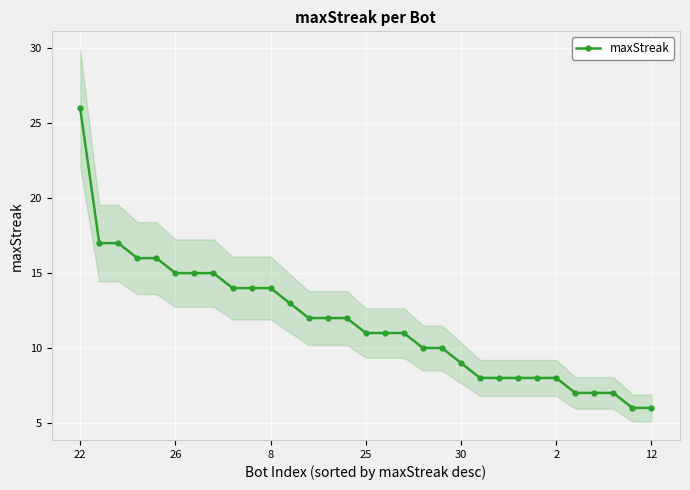

Reading right to left, transcribe all the data shown in this chart.

6	6	7	7	7	8	8	8	8	8	9	10	10	11	11	11	12	12	12	13	14	14	14	15	15	15	16	16	17	17	26